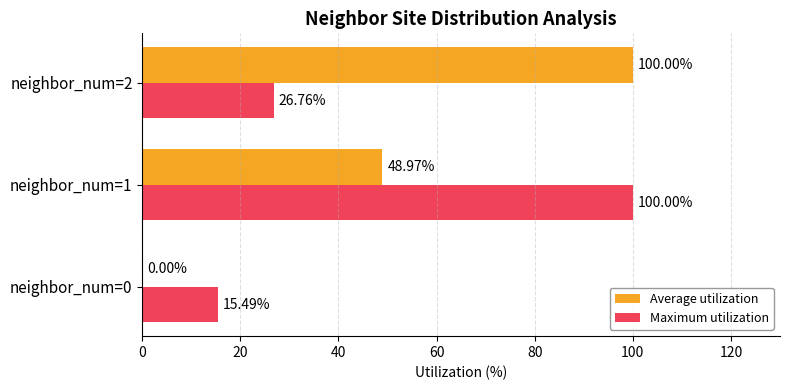

Which series has the largest total across all categories?

Average utilization